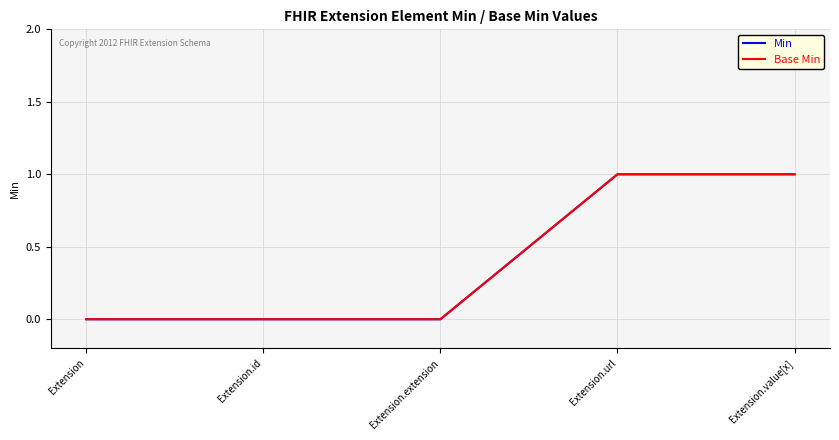

Rank the series by their maximum value, from highest to lowest.

Min, Base Min